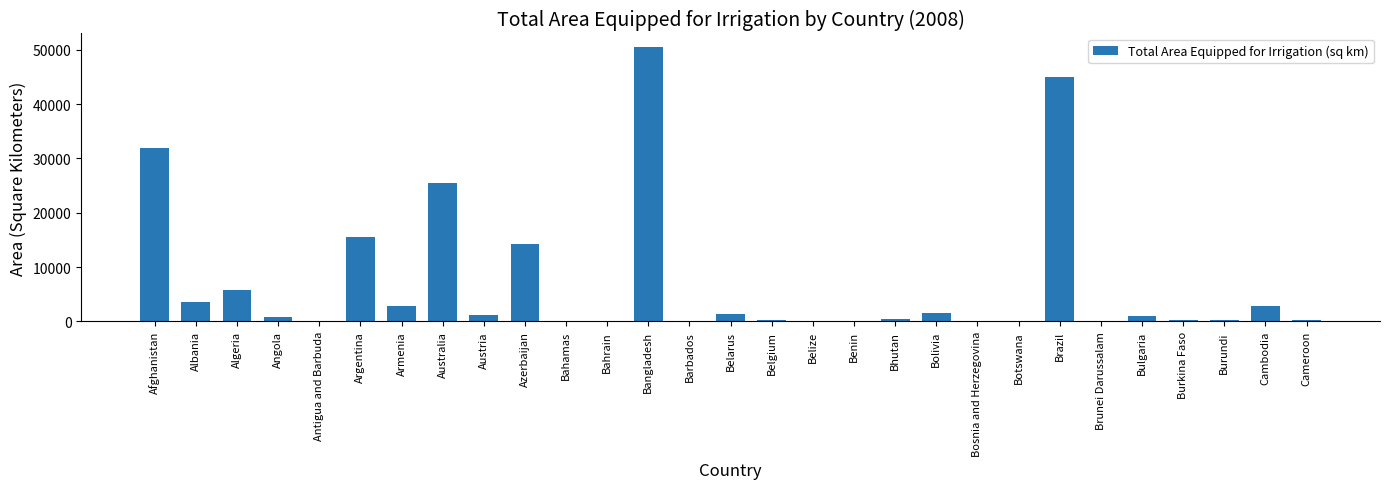

The chart shows a value of 45000 at Brazil. True or false?

True